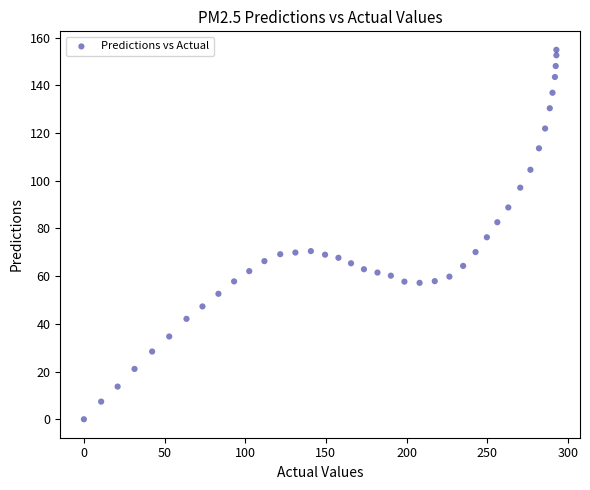

What is the range of X values (max minus min)?

292.9